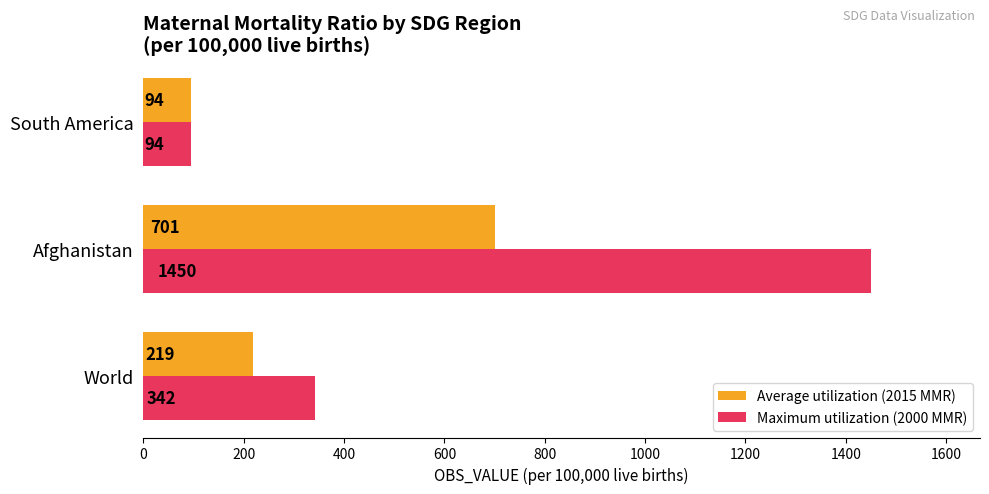

Which series changed the most between World and South America?

Maximum utilization (2000 MMR)